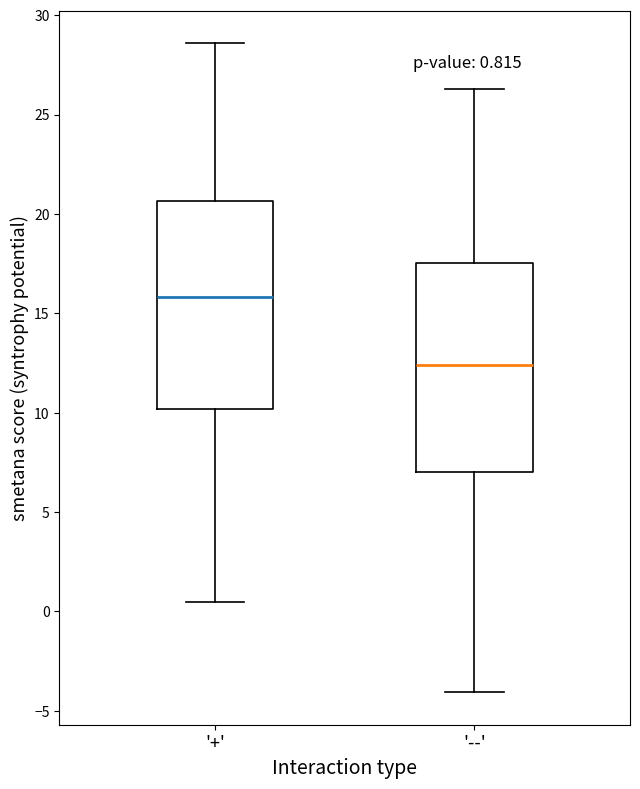

Which box has the highest median line?

'+'